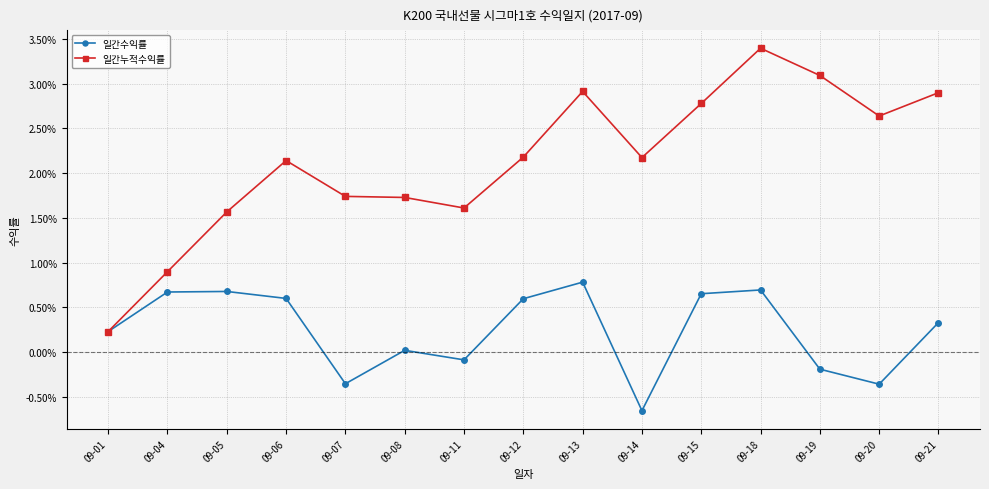

How many values in the 일간수익률 series are below 0?

5